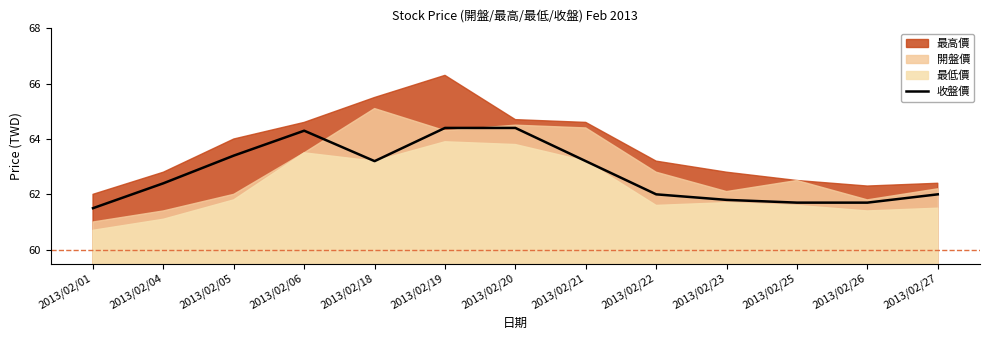

What is the maximum value for 收盤價?

64.4